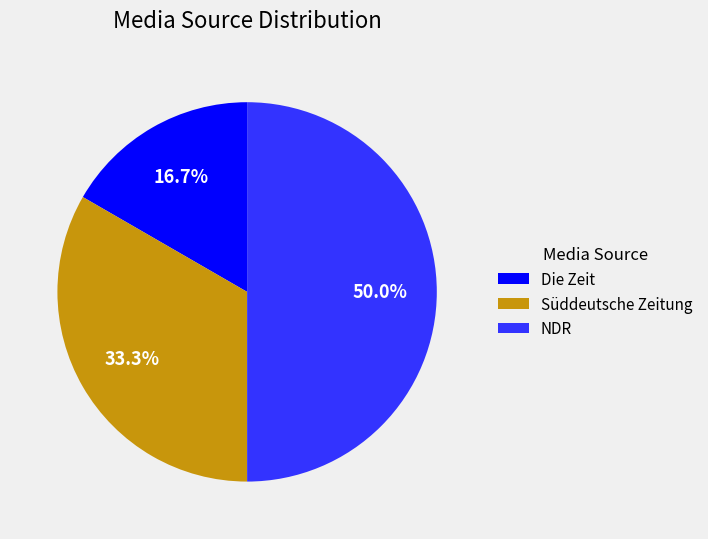

What portion of the pie excludes NDR?

50.0%